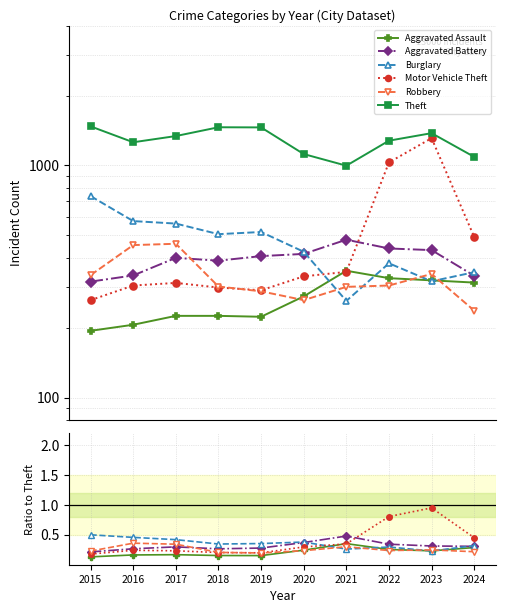

What is the average value of the Aggravated Assault series?

0.2